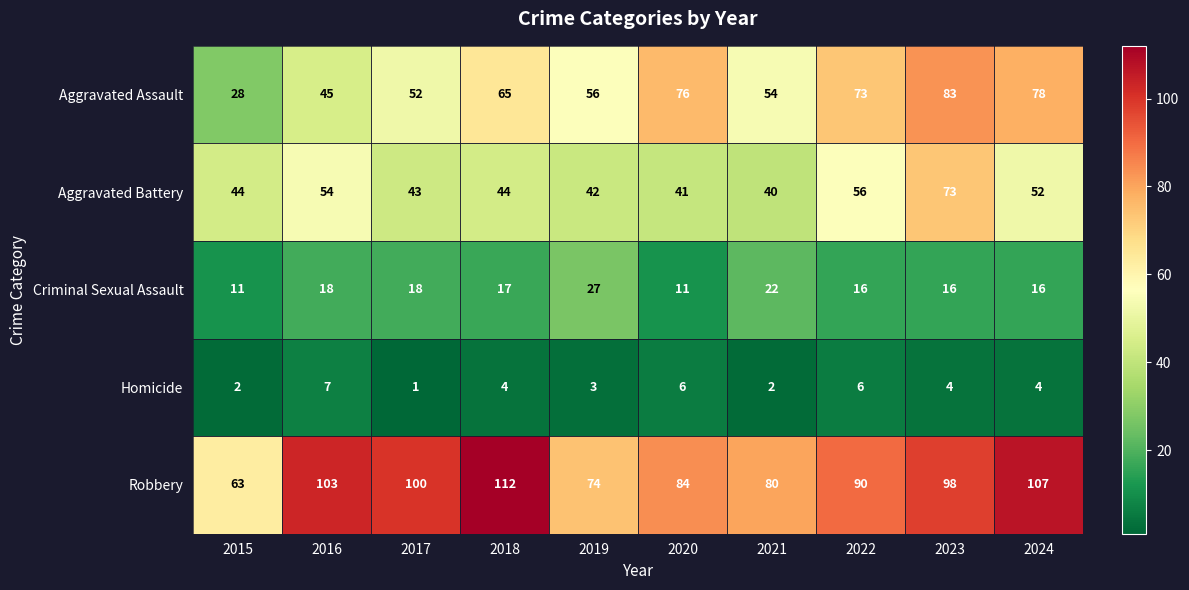

True or false: Criminal Sexual Assault has a value of 29 at 2024.

False